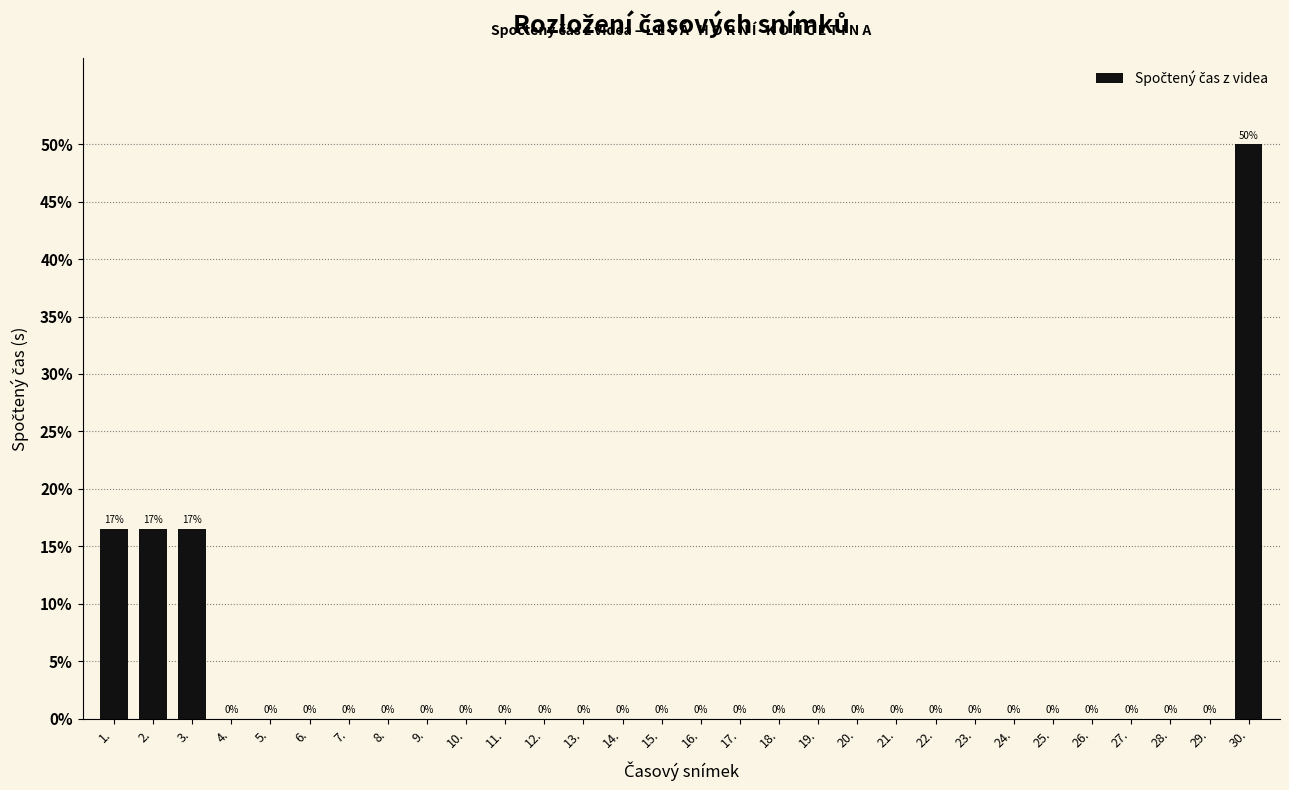

Which category has the highest value across all series?

30.